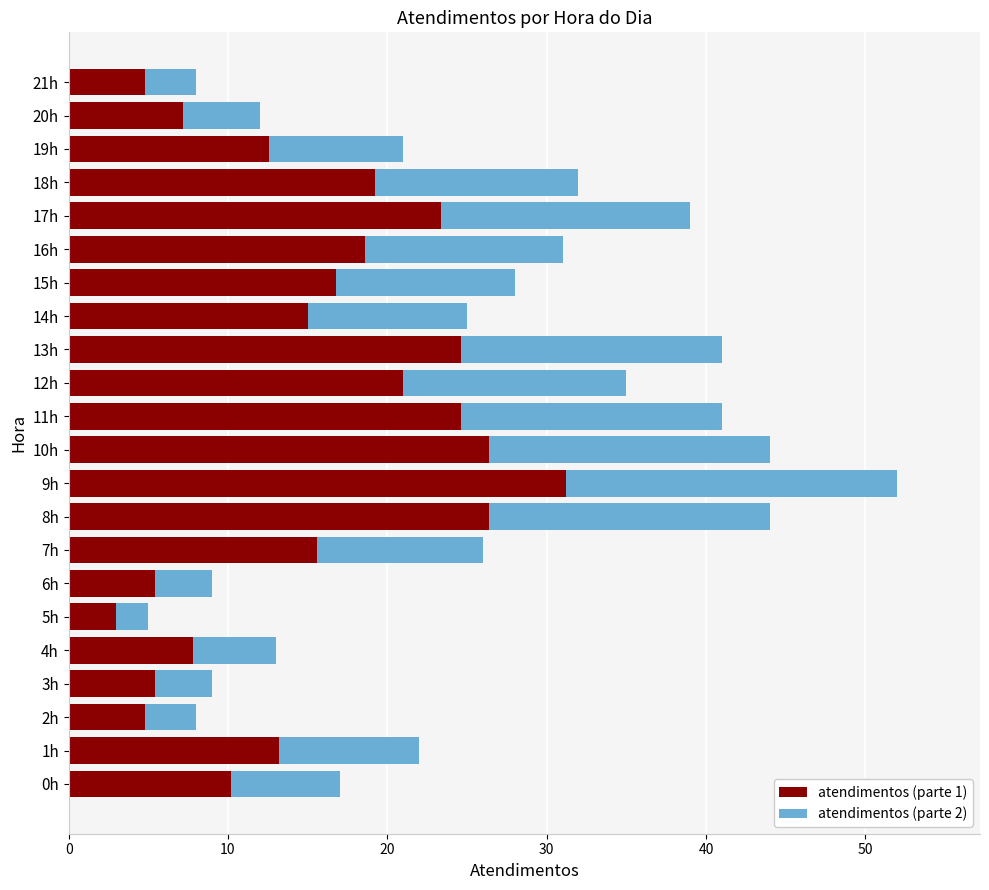

What is the difference between the atendimentos (parte 1) values at 18h and 2h?

14.4